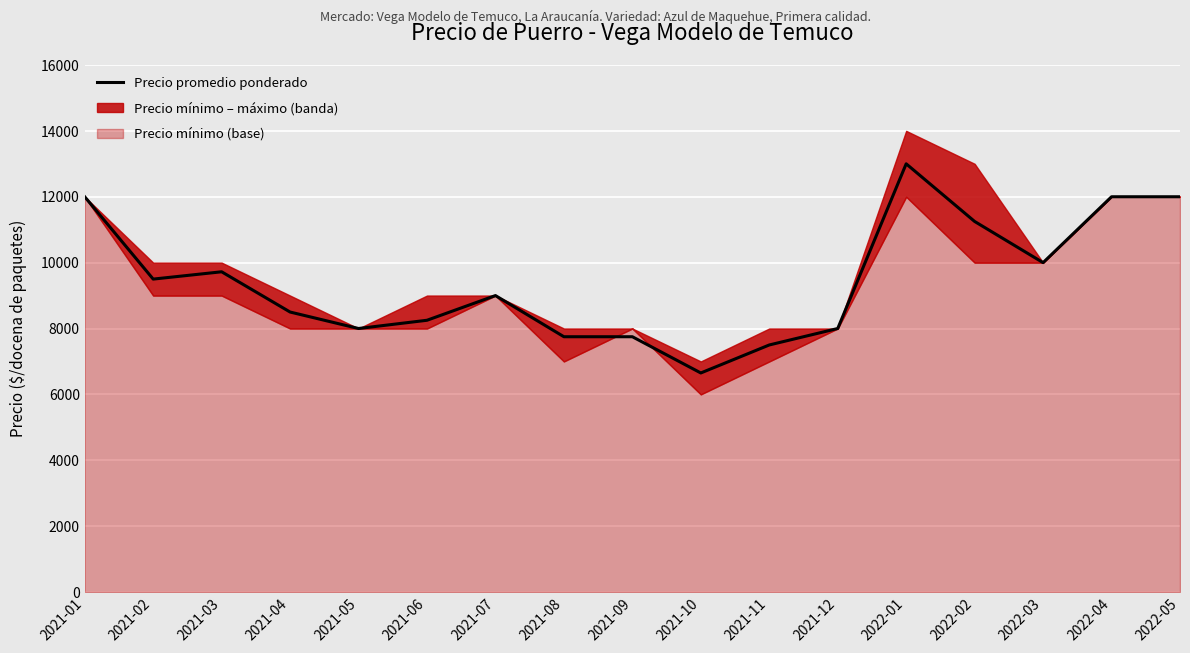

True or false: the data shows 12000 at 2021-01.

True